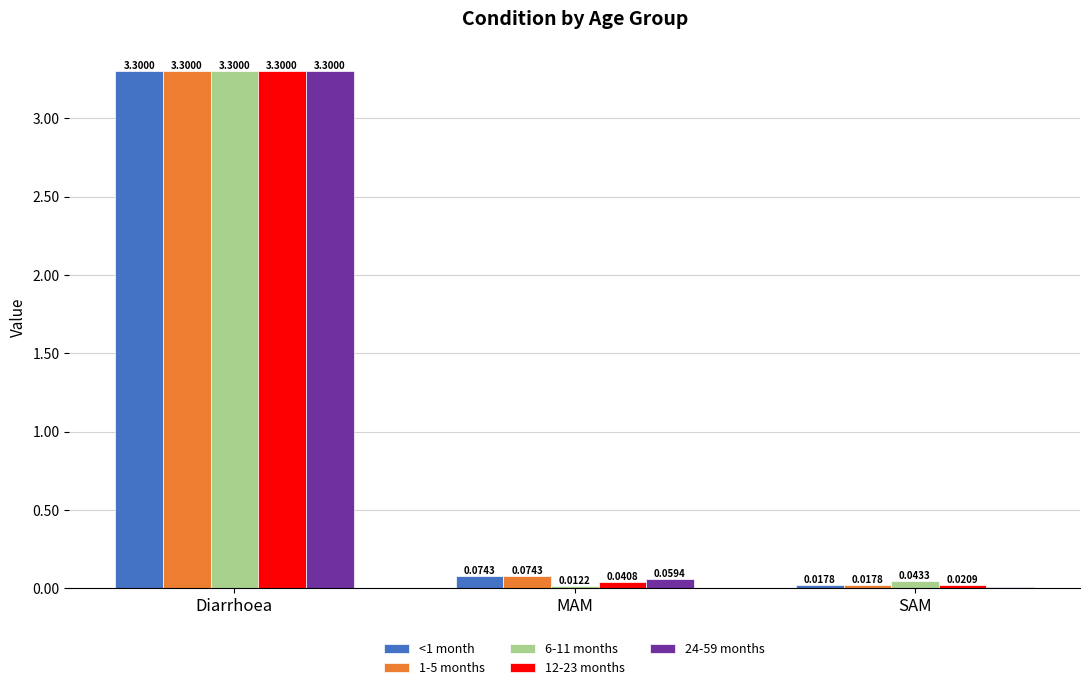

Where is 12-23 months nearest to the value 1?

MAM